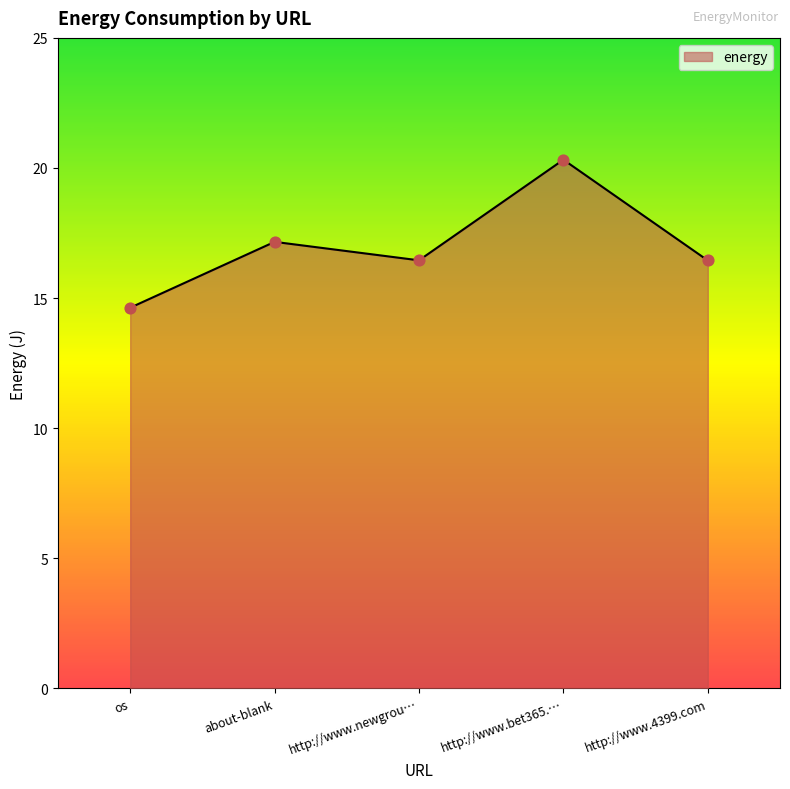

Between about-blank and http://www.newgrou…, which is larger?

about-blank